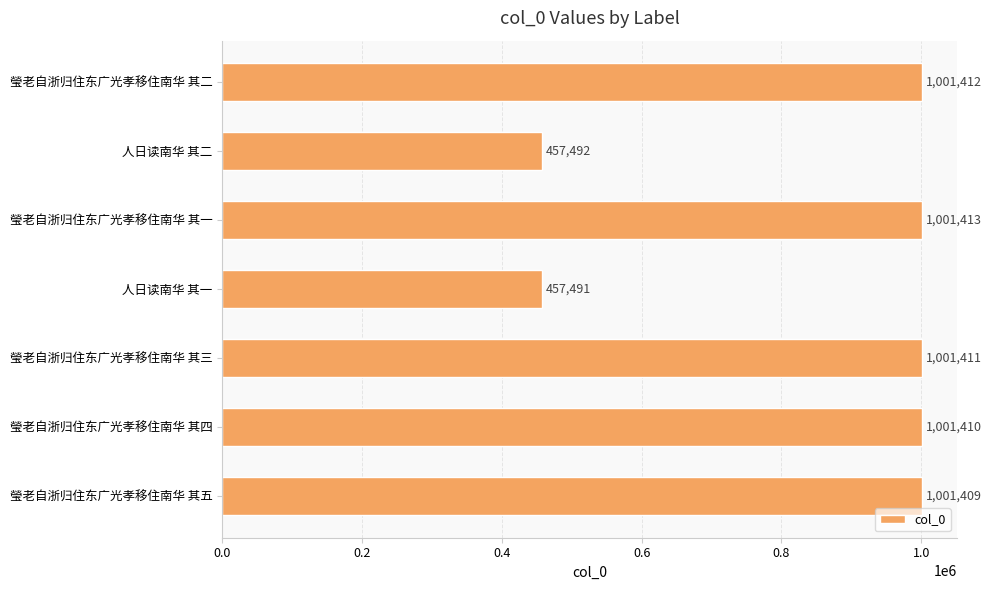

What is the label of the 3rd bar from the top?

瑩老自浙归住东广光孝移住南华 其一